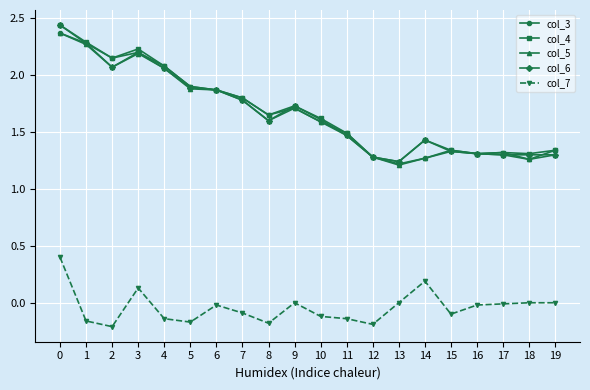

What is the total value across all series at 9?

6.9